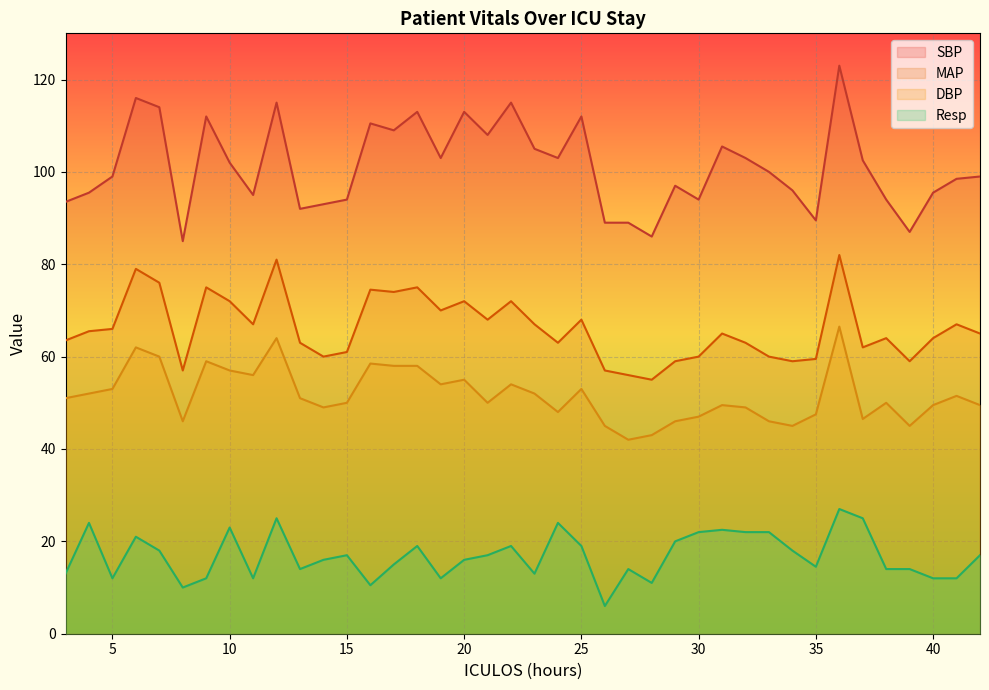

Is it true that DBP equals 77.5 at 26?

False